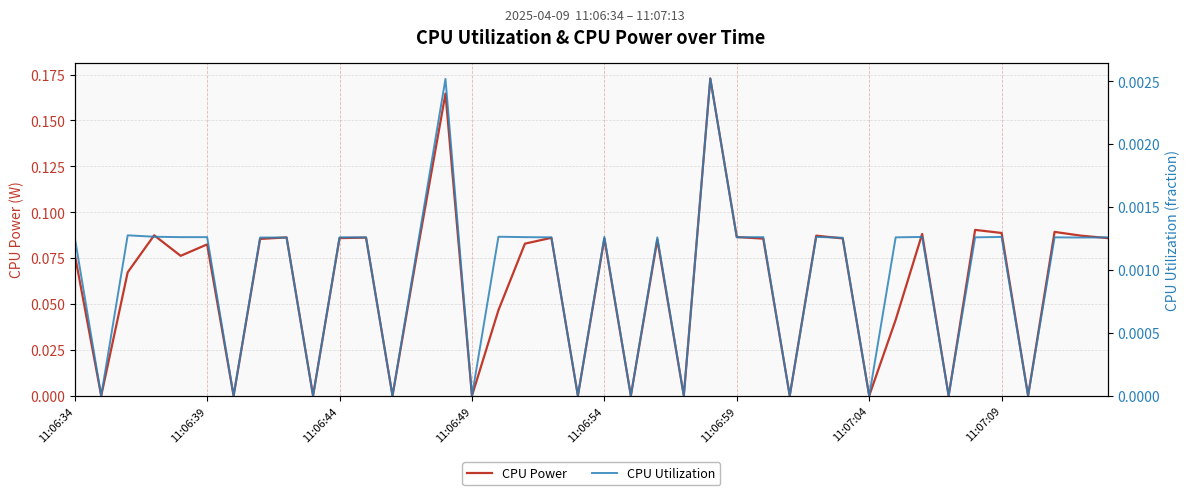

True or false: CPU Power and CPU Utilization cross at least once.

False